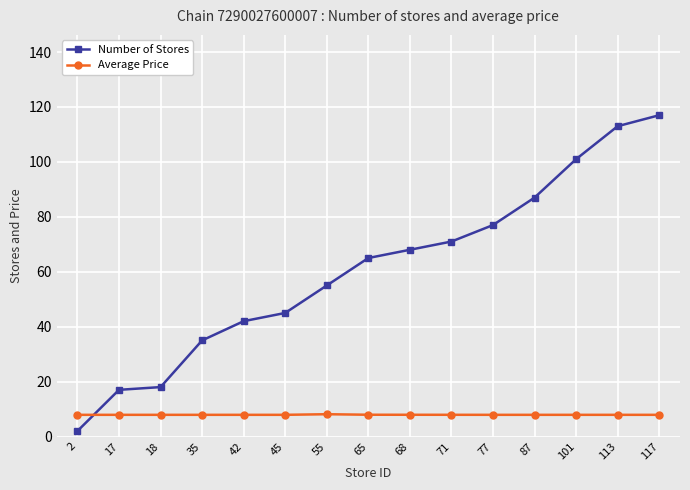

Count the number of categories in the chart.

15